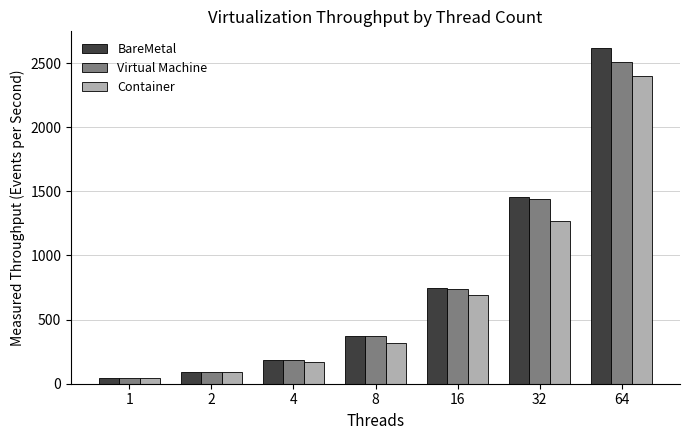

What is the maximum value shown in the chart?

2616.3